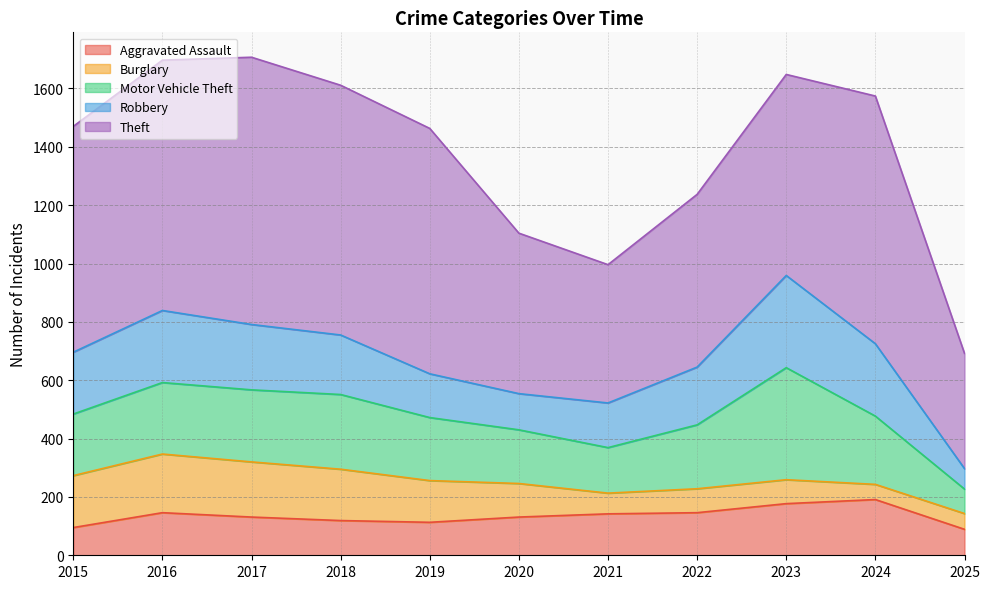

At which category is the sum across all series the highest?

2017